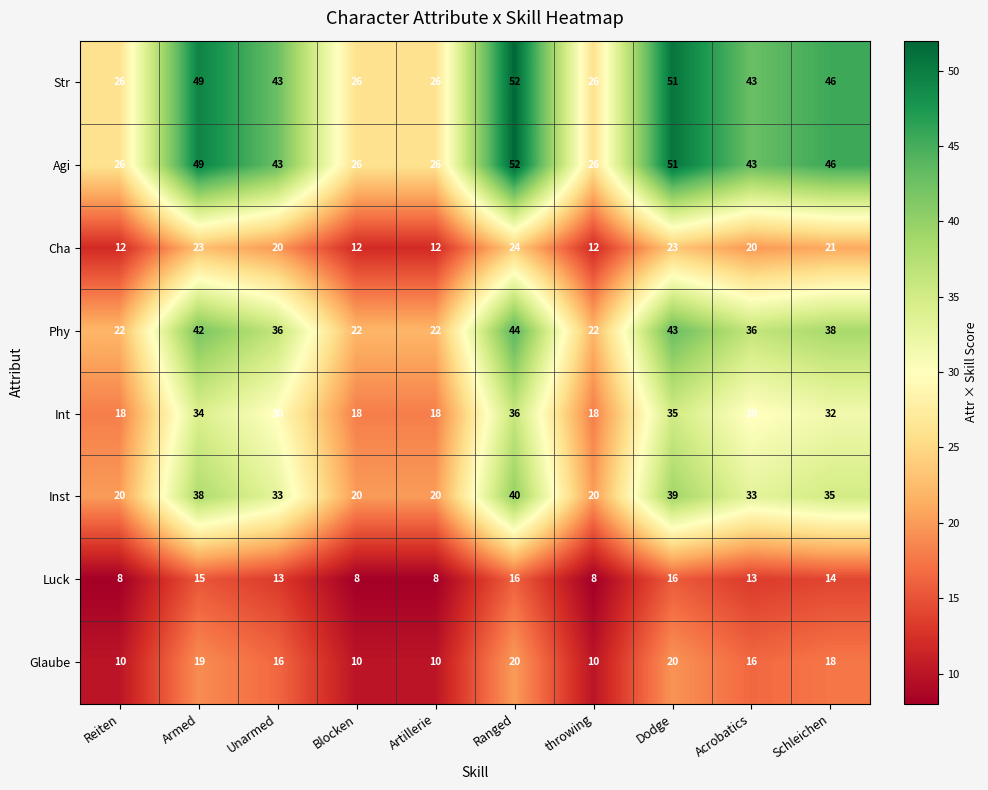

How many categories are shown in the chart?

10